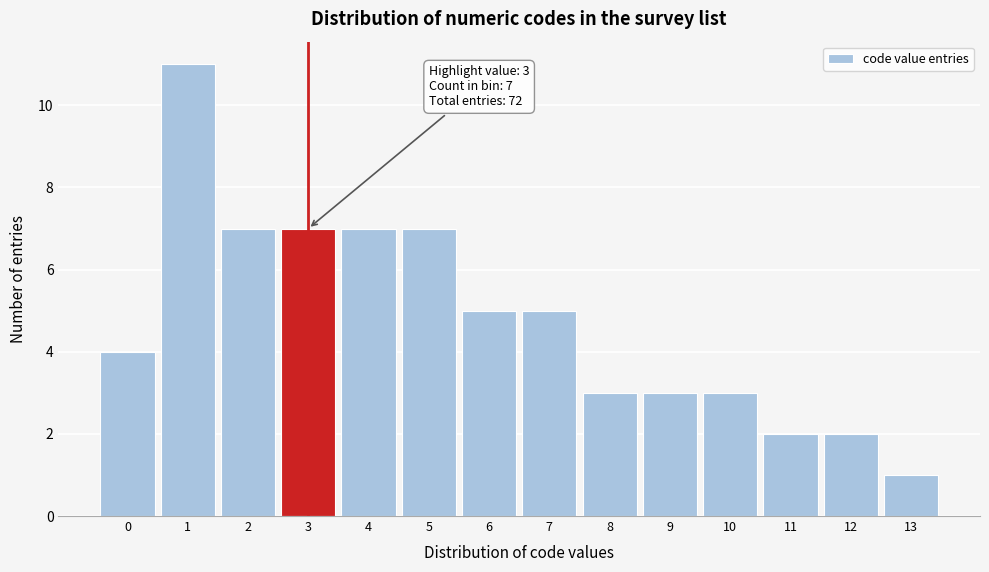

Reading left to right, what are all the values shown in this chart?

0=4	1=11	2=7	3=7	4=7	5=7	6=5	7=5	8=3	9=3	10=3	11=2	12=2	13=1